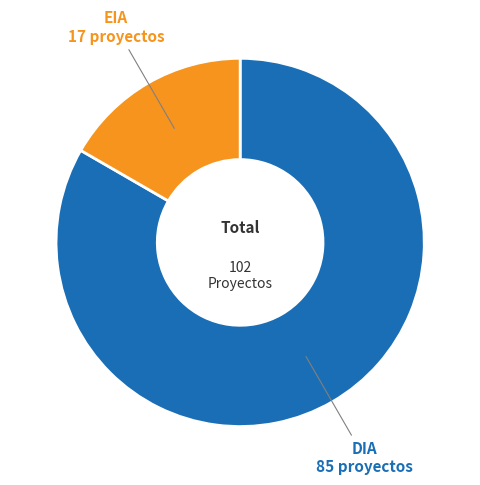

The EIA slice represents 27% of the pie. True or false?

False